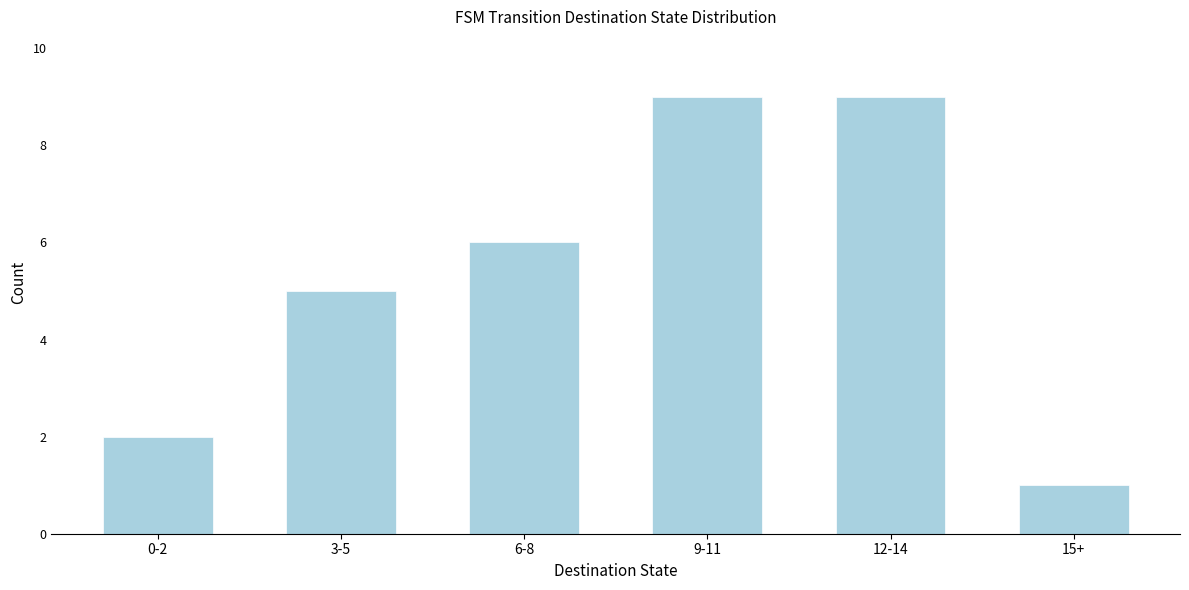

Reading left to right, what are all the values shown in this chart?

0-2=2	3-5=5	6-8=6	9-11=9	12-14=9	15+=1